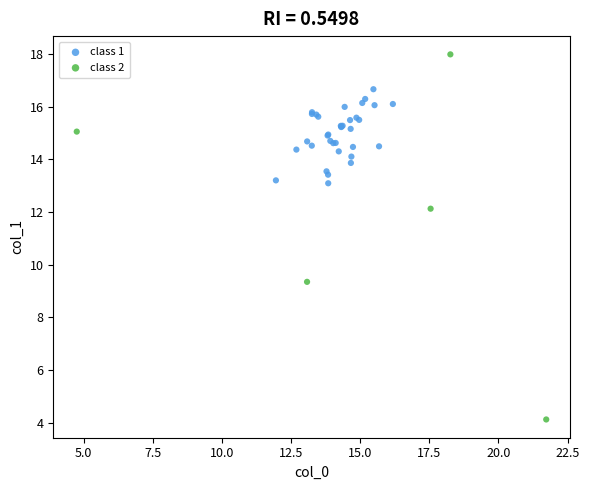

What are all the series names shown in the legend?

class 1, class 2